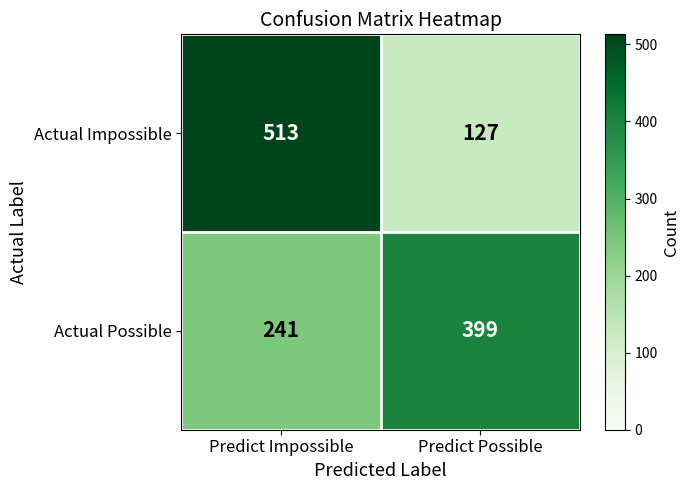

Reading left to right, list all the values displayed in this chart.

Actual Impossible: 513	127
Actual Possible: 241	399